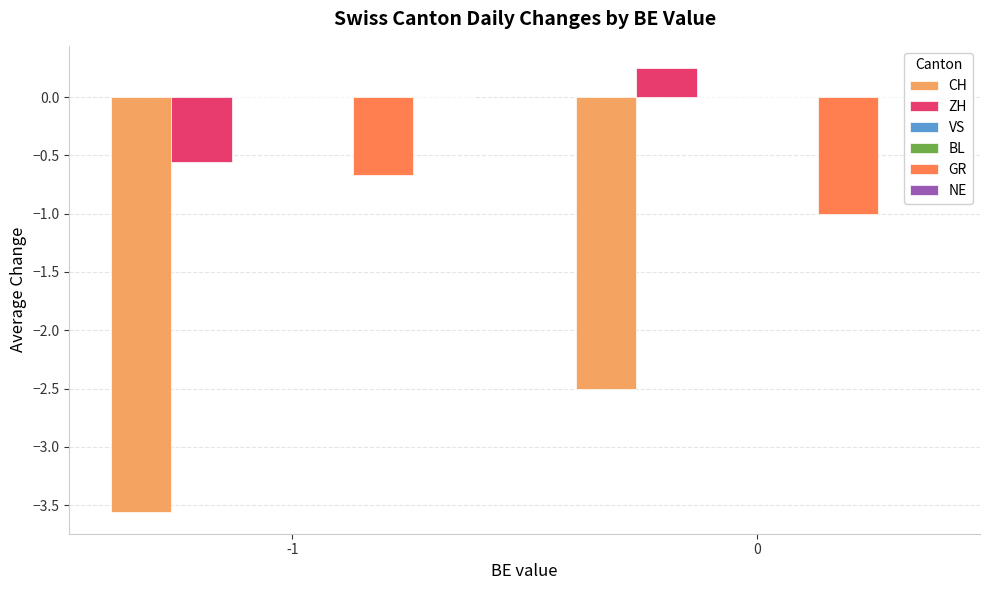

True or false: BL has a value of 0.0 at 0.

True